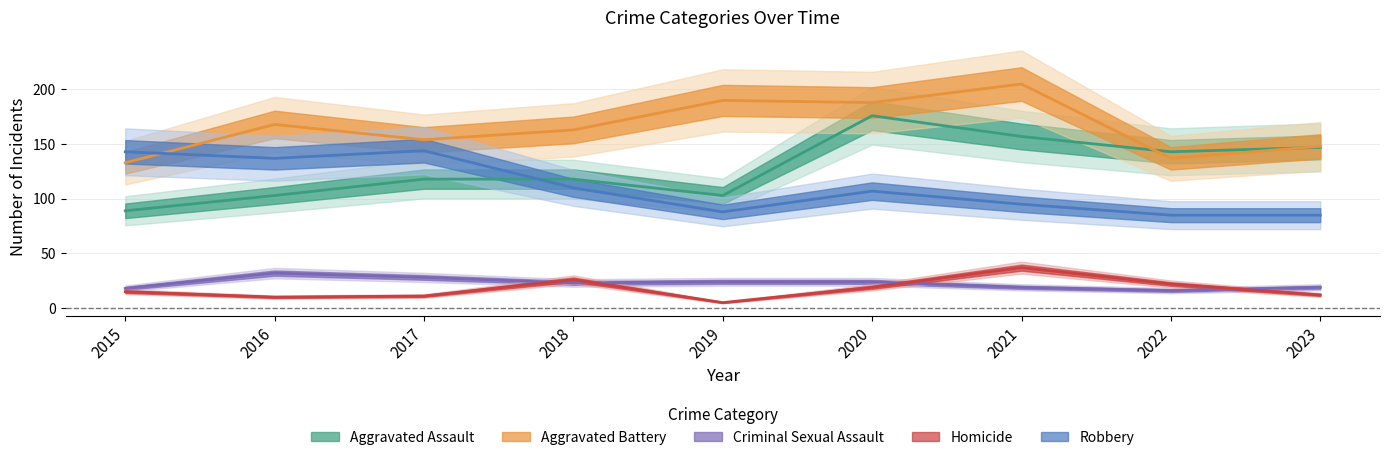

What is the minimum value shown in the chart?

5